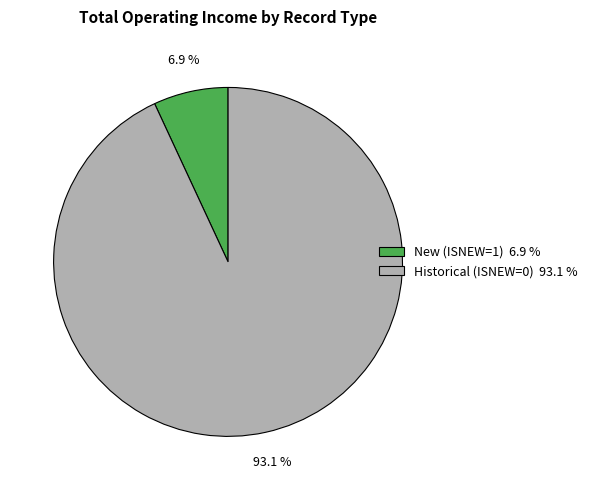

Which has a higher value, New (ISNEW=1) 6.9 % or Historical (ISNEW=0) 93.1 %?

Historical (ISNEW=0) 93.1 %